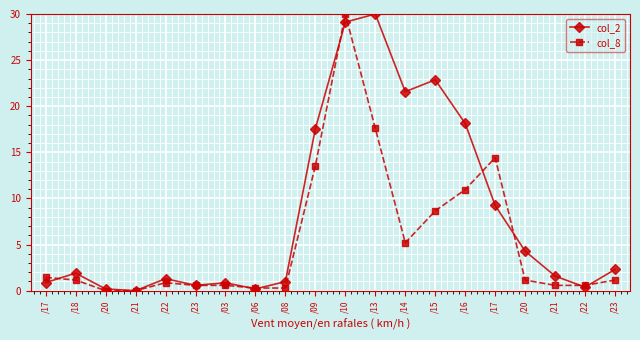

How many lines are shown in the chart?

2